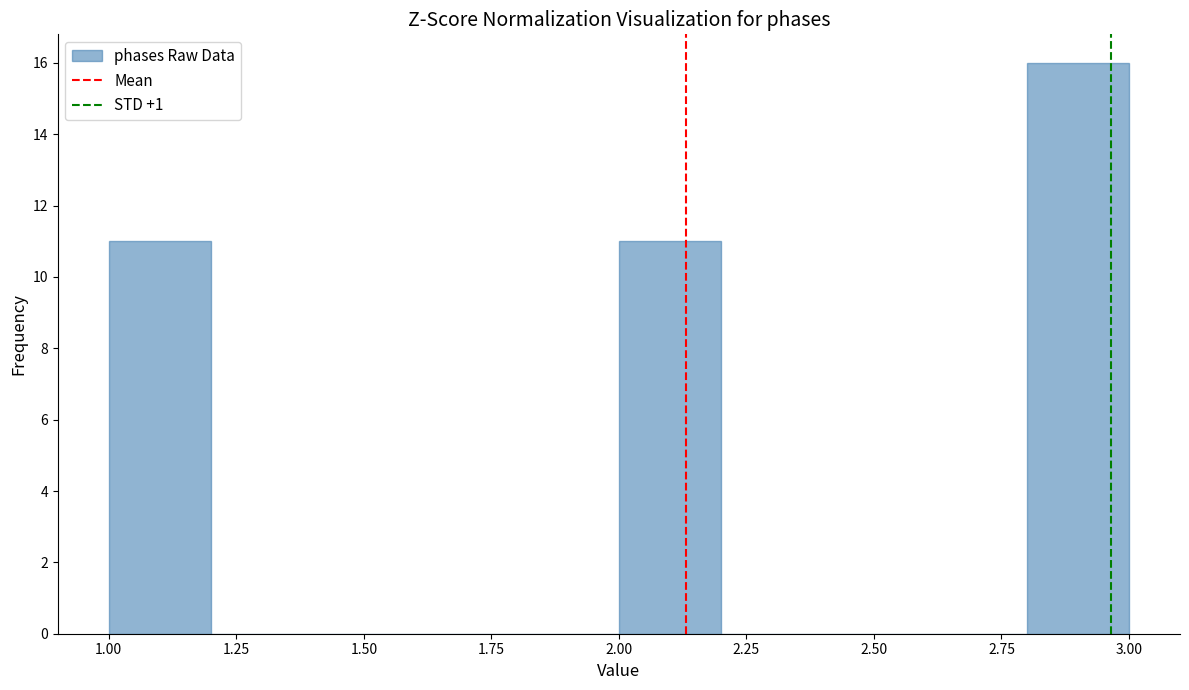

Reading left to right, transcribe this chart: for each bar, give the range it covers on the x-axis and its height. The values are not printed on the chart, so give them approximately, as read against the axis.

1.0 to 1.2: 11
1.2 to 1.4: 0
1.4 to 1.6: 0
1.6 to 1.8: 0
1.8 to 2.0: 0
2.0 to 2.2: 11
2.2 to 2.4: 0
2.4 to 2.6: 0
2.6 to 2.8: 0
2.8 to 3.0: 16